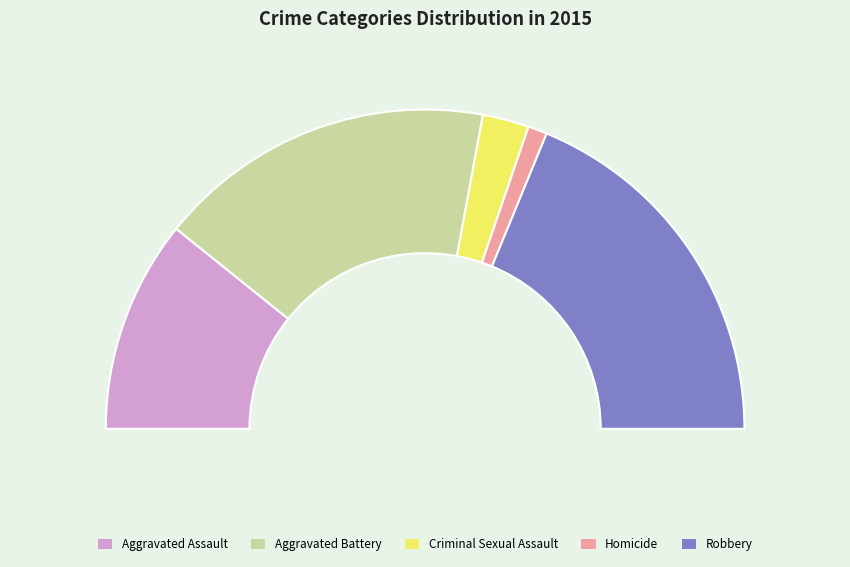

Do Homicide and Aggravated Assault together represent more than half of the pie?

No